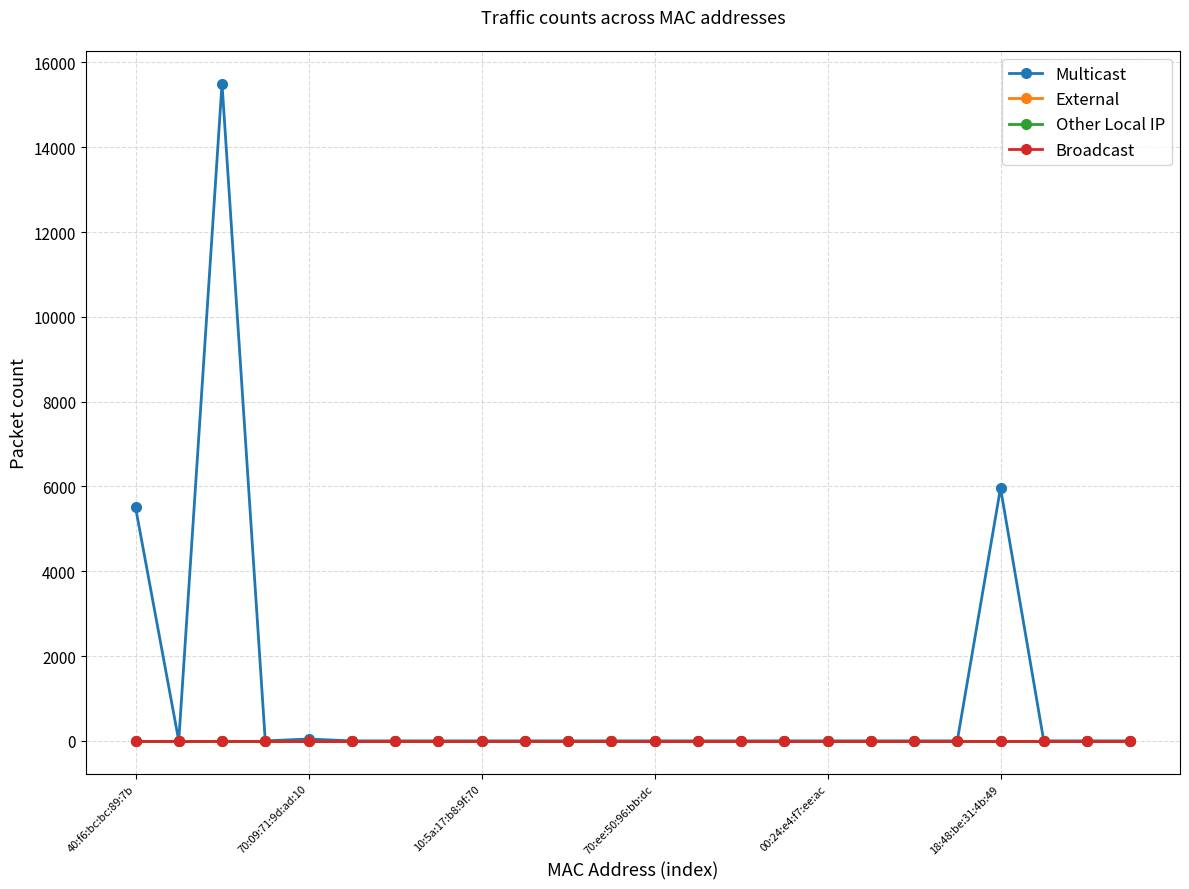

Is this an area chart (filled region under the line)?

No